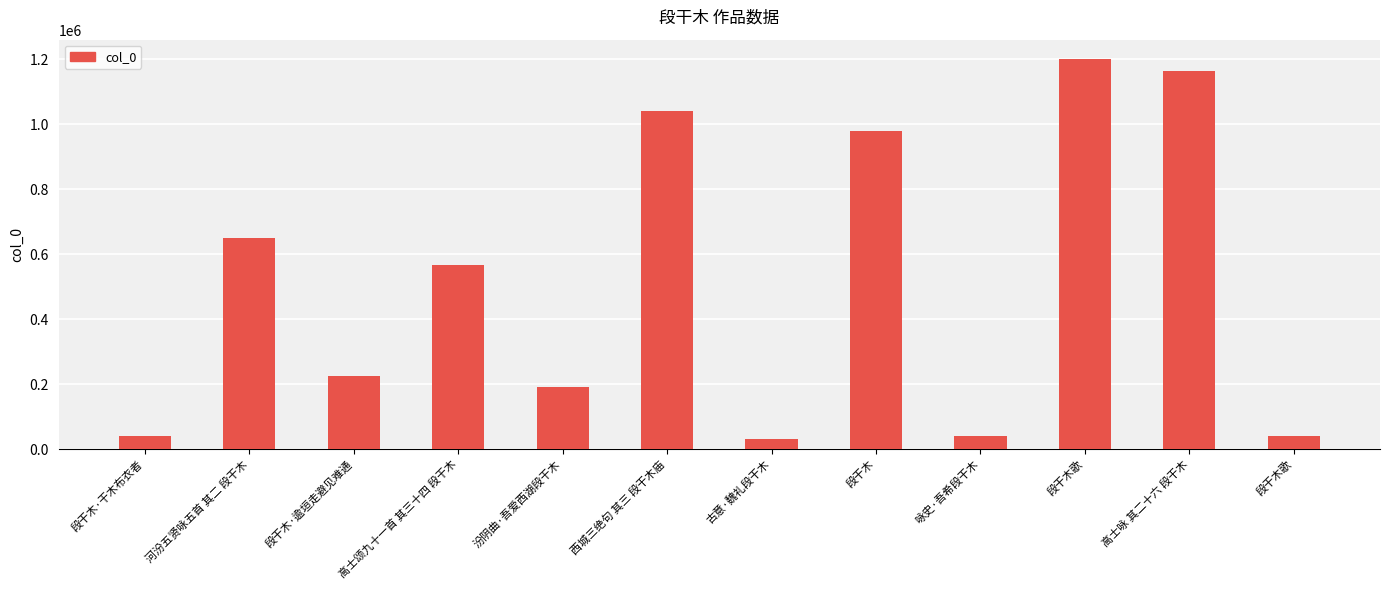

True or false: the data shows 649533 at 段干木歌.

False